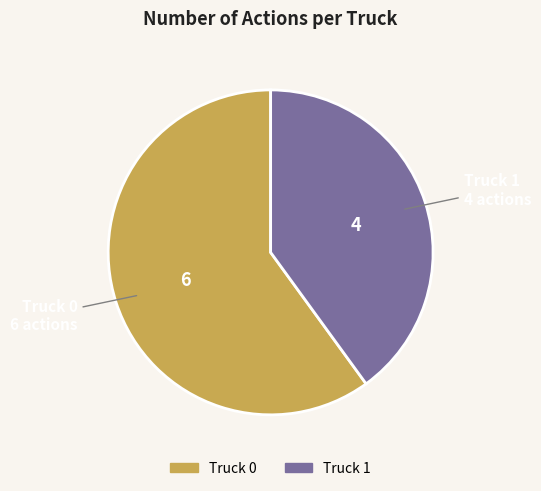

How many segments does this pie chart have?

2